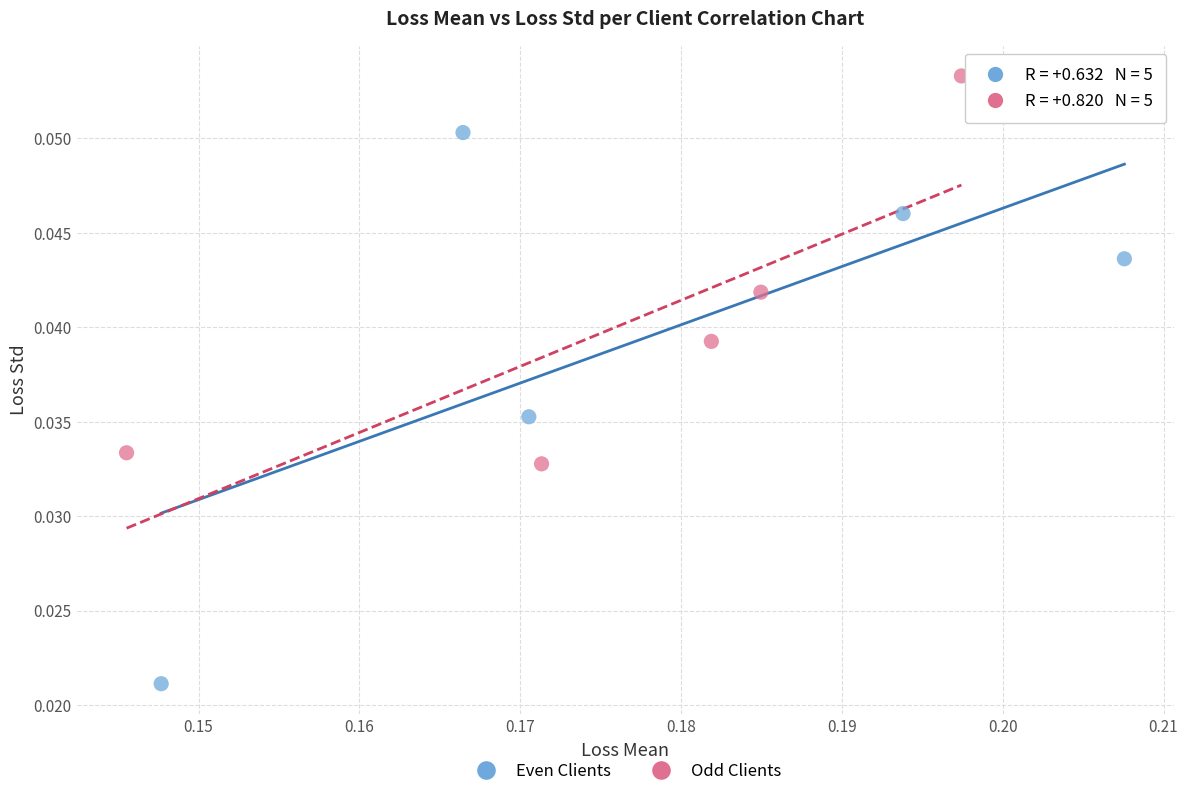

Which series reaches the maximum Y coordinate?

Odd Clients